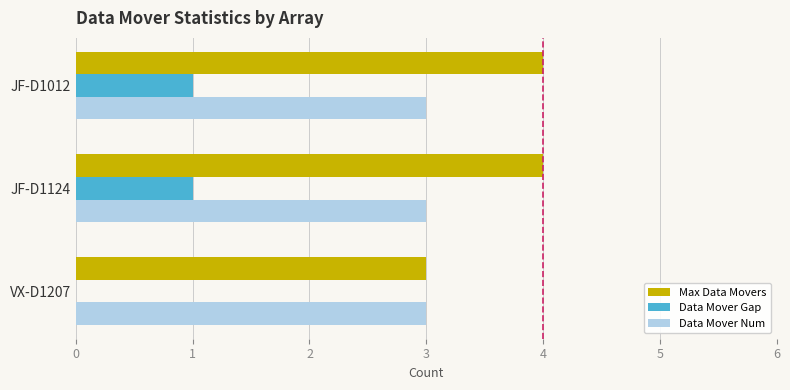

The value of Max Data Movers at JF-D1012 is 6. True or false?

False